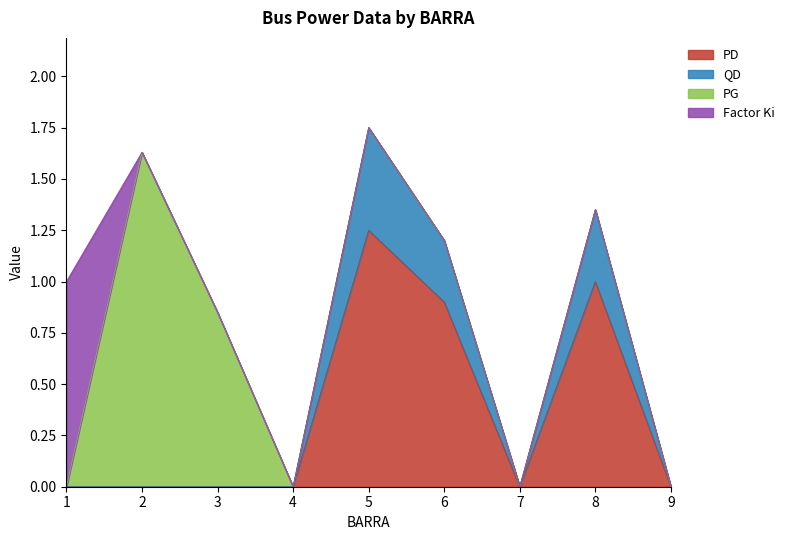

Which category has the highest value in the PD series?

5